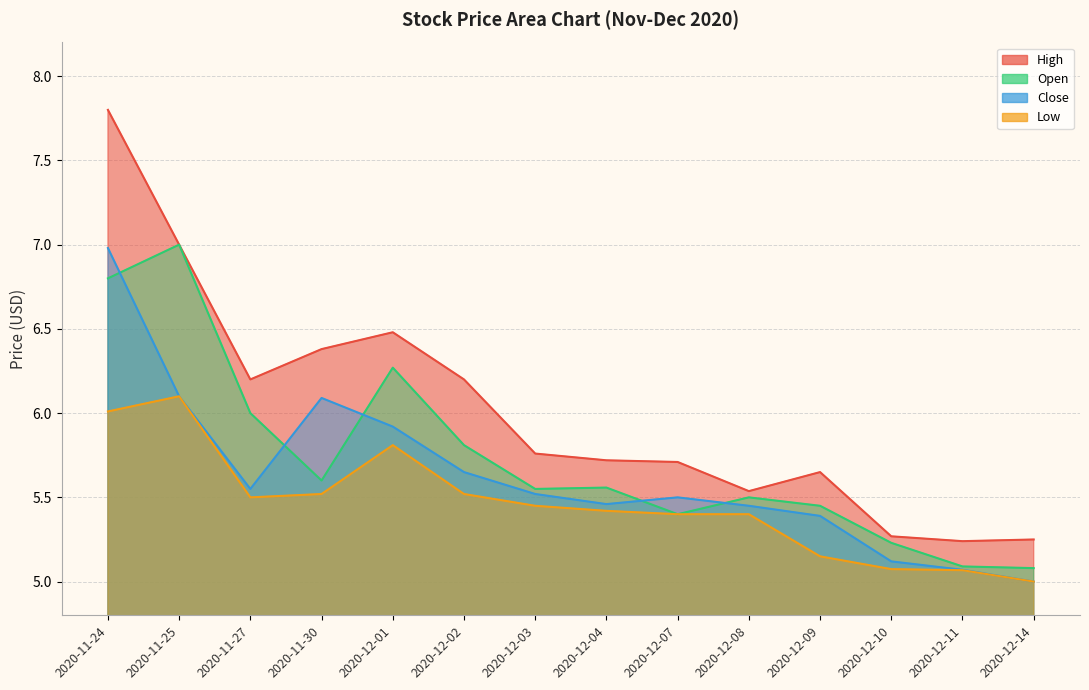

Is it true that Close equals 3.1 at 2020-12-07?

False